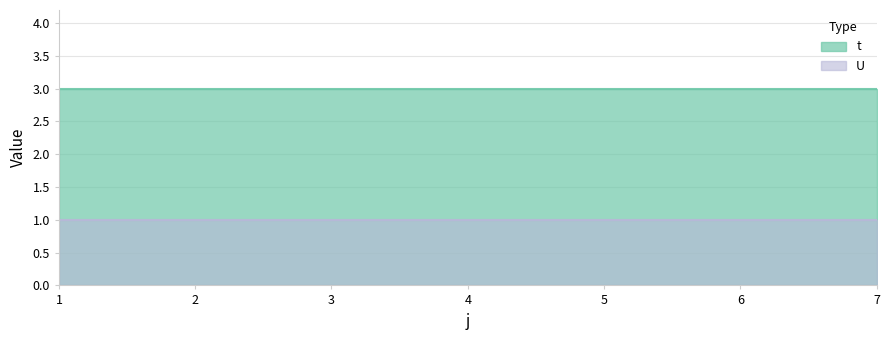

What are all the series names shown in the legend?

t, U